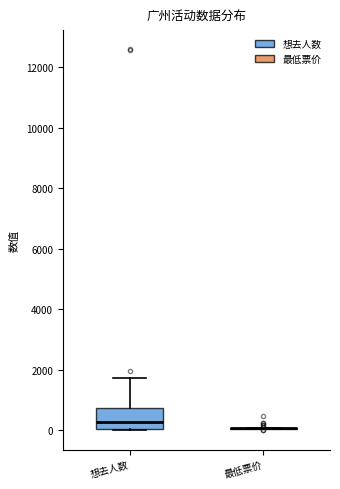

Comparing the boxes themselves (not the whiskers), which one is the tallest?

想去人数